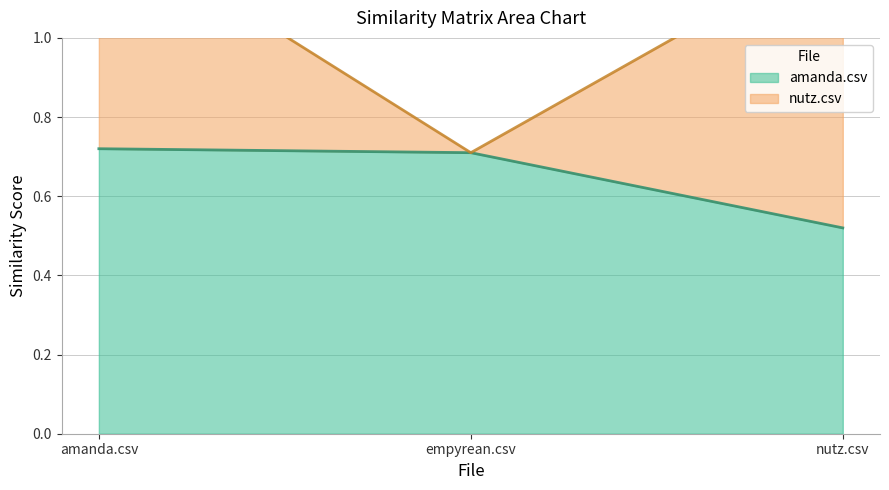

How many categories are shown in the chart?

3